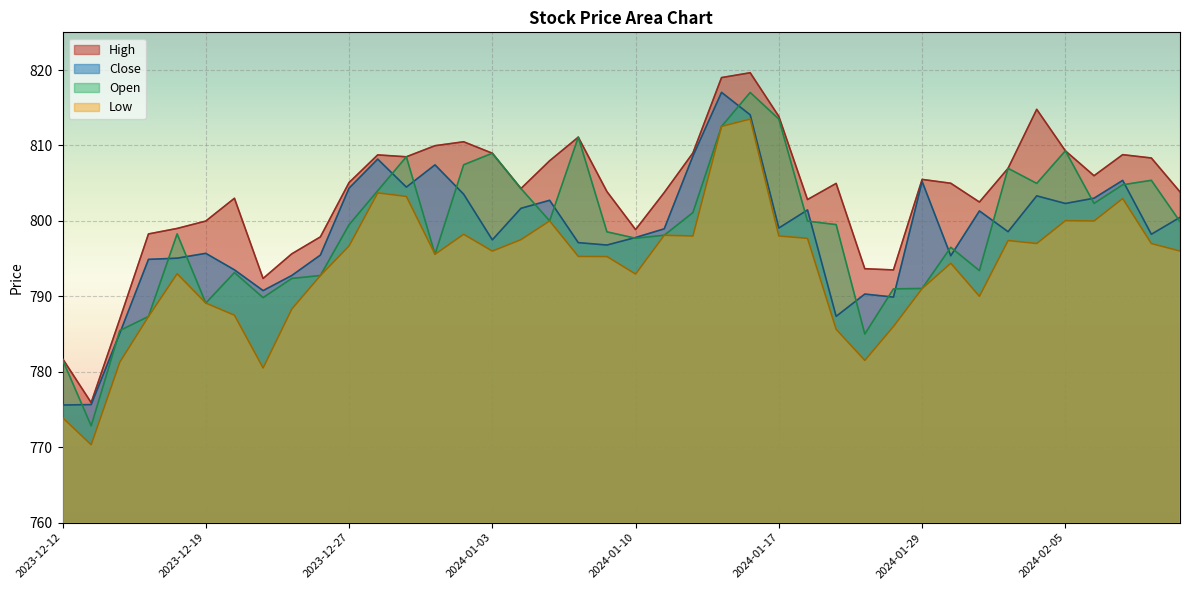

Reading left to right, extract all data points from this chart.

High: 781.8	775.9	787.0	798.3	799.0	800.0	803.0	792.4	795.6	797.9	805.1	808.8	808.5	810.0	810.5	809.0	804.3	808.0	811.1	803.9	798.8	803.8	809.0	819.0	819.6	813.8	802.8	805.0	793.7	793.5	805.5	805.0	802.5	807.0	814.8	809.3	806.0	808.8	808.3	803.8
Close: 775.6	775.7	785.1	794.9	795.1	795.7	793.5	790.8	792.8	795.5	804.3	808.2	804.5	807.4	803.5	797.5	801.7	802.7	797.1	796.8	797.8	799.0	808.6	817.0	814.1	799.1	801.5	787.3	790.3	789.9	805.2	795.4	801.3	798.6	803.3	802.3	803.0	805.4	798.2	800.5
Low: 773.9	770.3	781.3	787.3	793.0	789.1	787.5	780.5	788.3	792.8	796.7	803.7	803.2	795.6	798.2	796.0	797.5	800.0	795.3	795.3	793.0	798.1	798.0	812.5	813.5	798.0	797.7	785.6	781.5	786.0	791.0	794.4	790.0	797.4	797.0	800.0	800.0	803.0	797.0	796.0
Open: 781.6	772.8	785.5	787.3	798.3	789.1	793.2	789.8	792.4	792.8	799.5	804.0	808.5	795.6	807.4	809.0	804.3	800.0	811.1	798.5	797.7	798.1	801.1	812.5	817.0	813.5	800.0	799.5	785.0	791.0	791.0	796.5	793.4	807.0	805.0	809.3	802.3	804.8	805.4	799.9